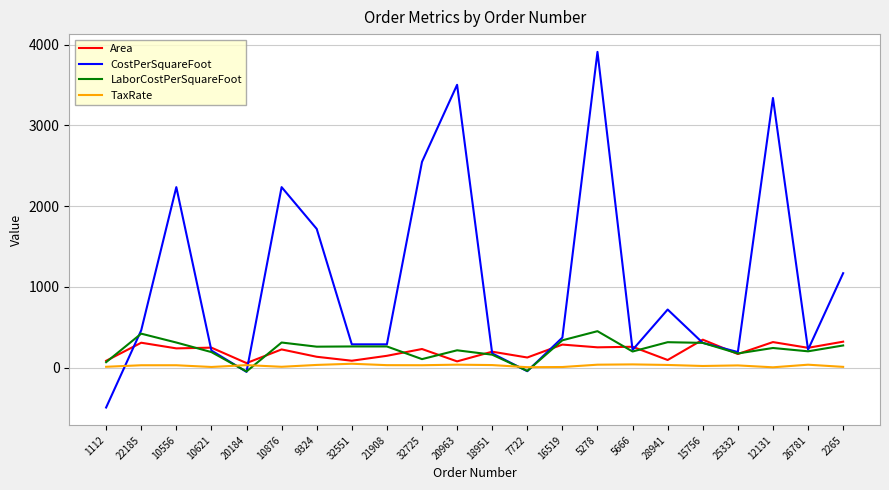

Is the value of LaborCostPerSquareFoot at 28941 greater than the value of CostPerSquareFoot at 5278?

No